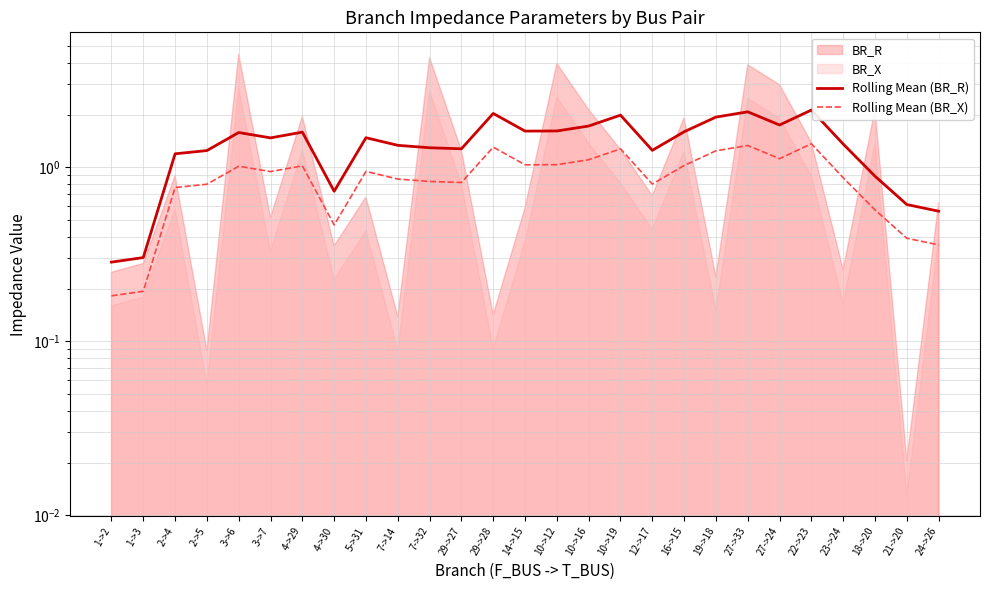

At how many categories does at least one series exceed 1?

21